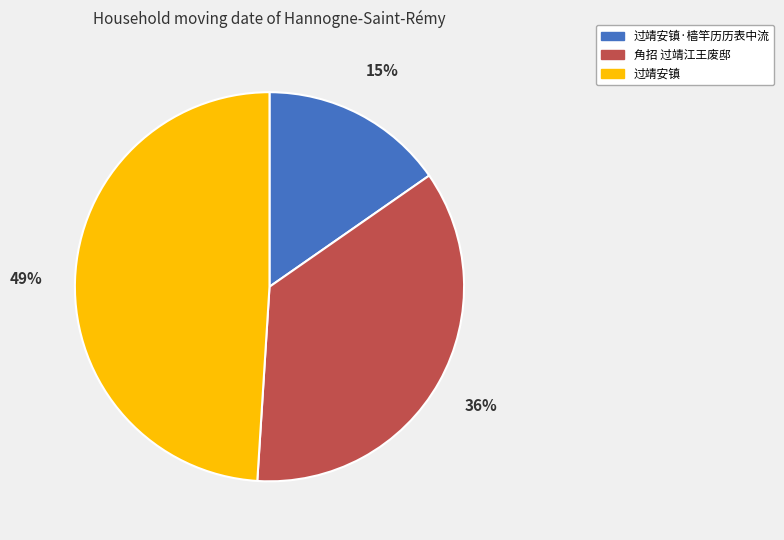

To the nearest percent, what is the average slice percentage?

33%